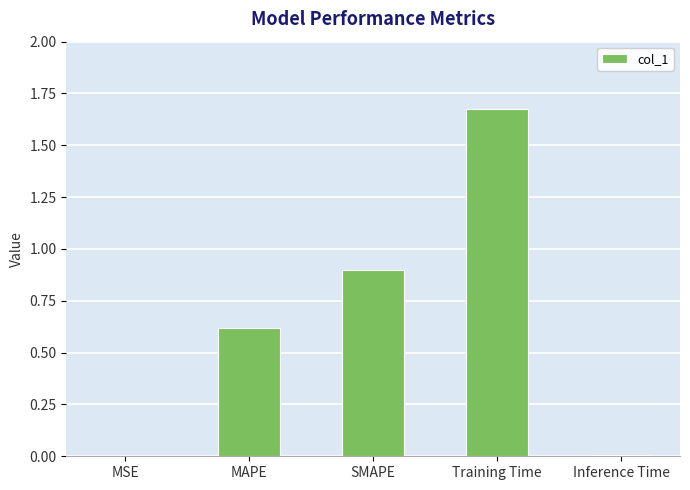

Which category has the highest value across all series?

Training Time